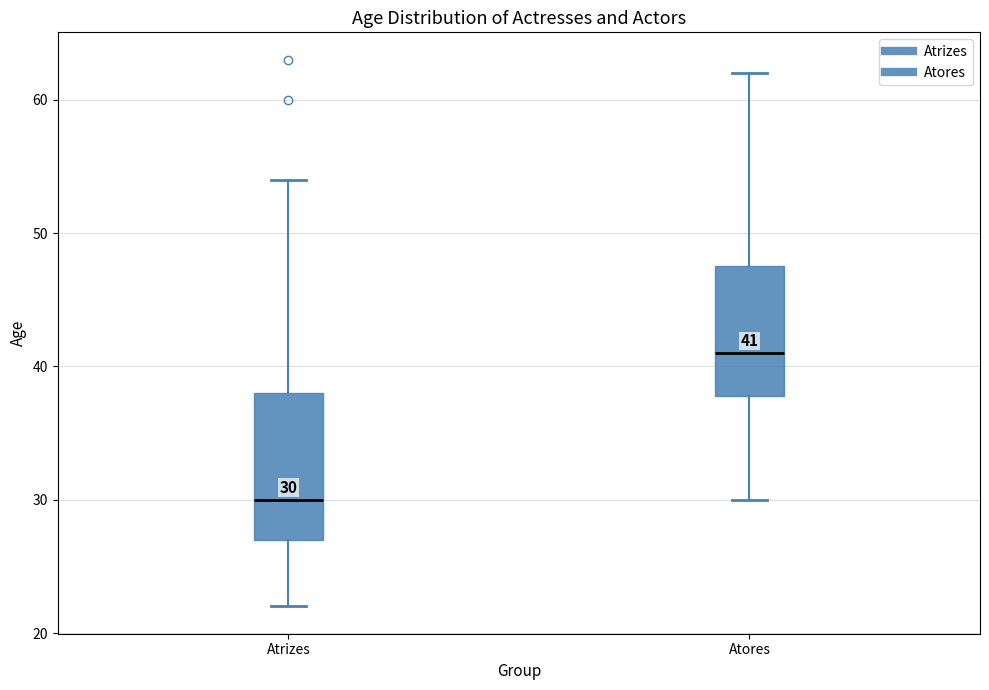

Which box has the lowest median line?

Atrizes